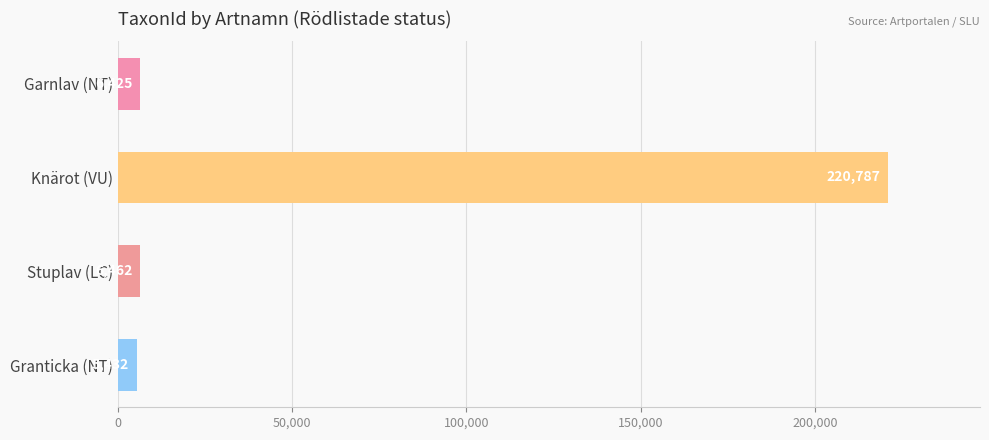

Does the chart contain any negative values?

No